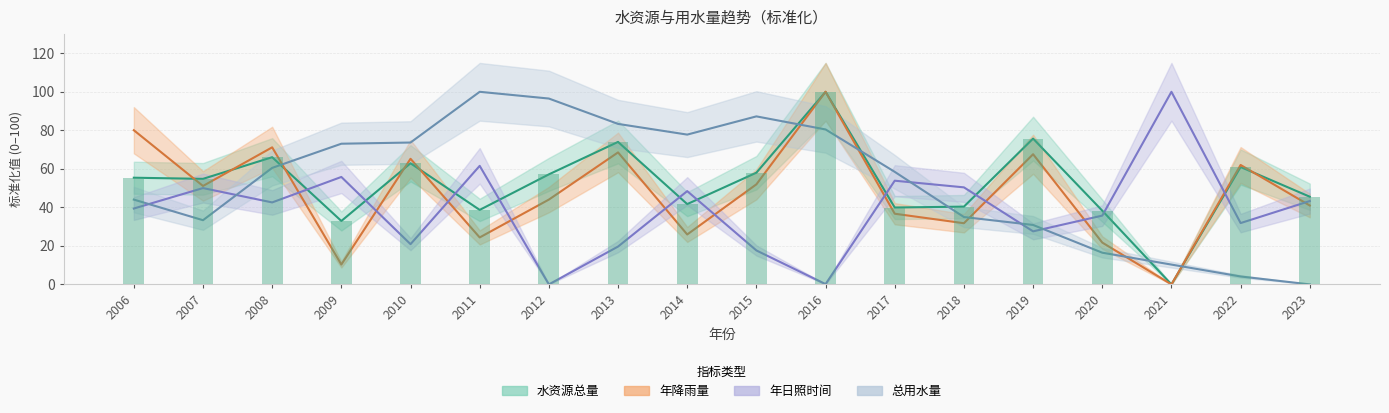

True or false: 总用水量 has a value of 154.0 at 2015.

False